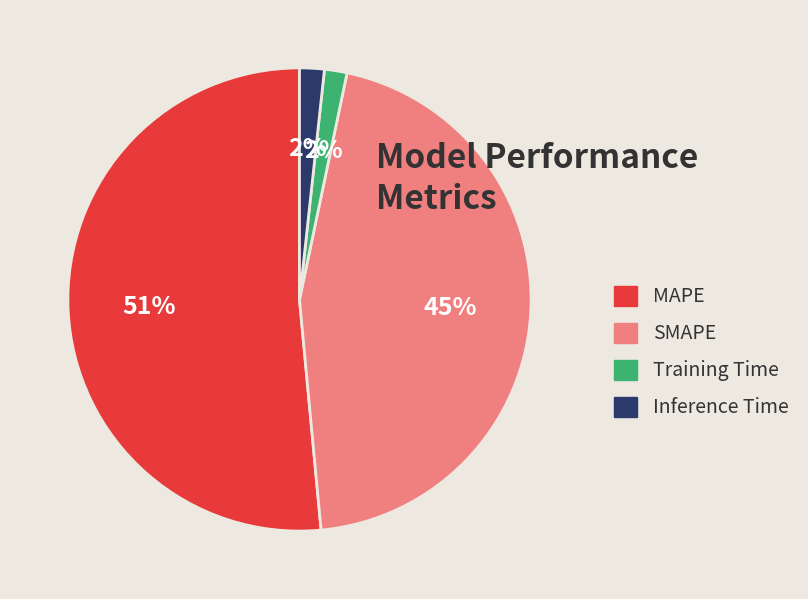

Between SMAPE and Inference Time, which is larger?

SMAPE